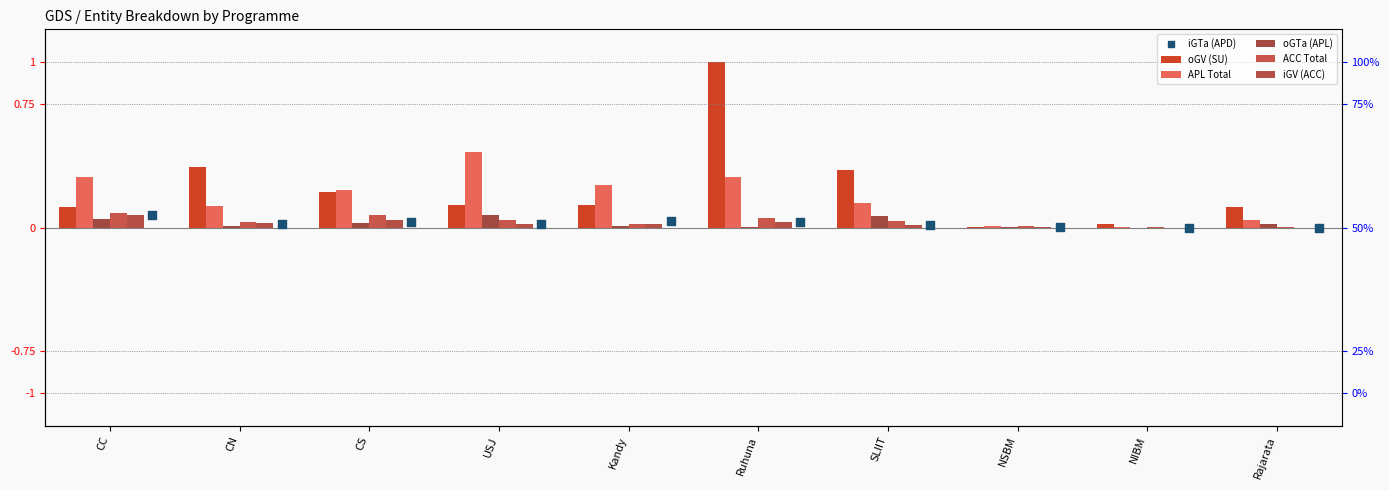

At which category is the sum across all series the highest?

Ruhuna